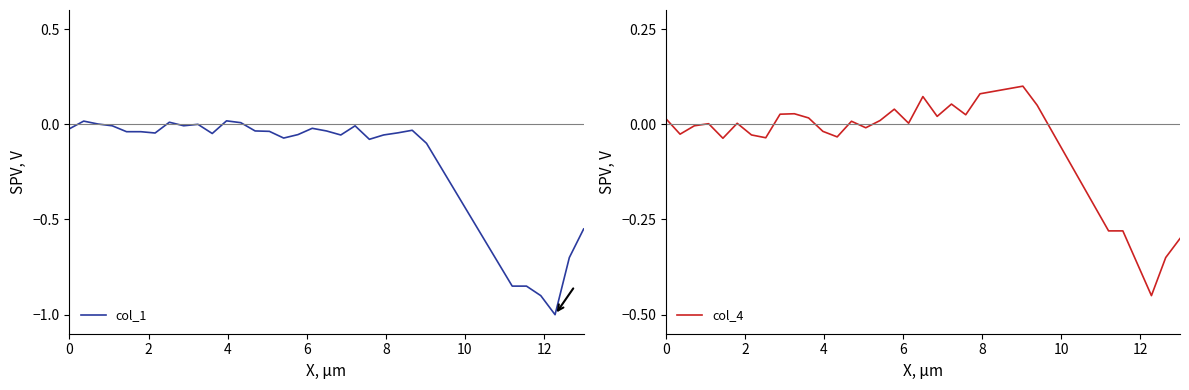

The col_1 series shows -0.2 at 36. True or false?

False